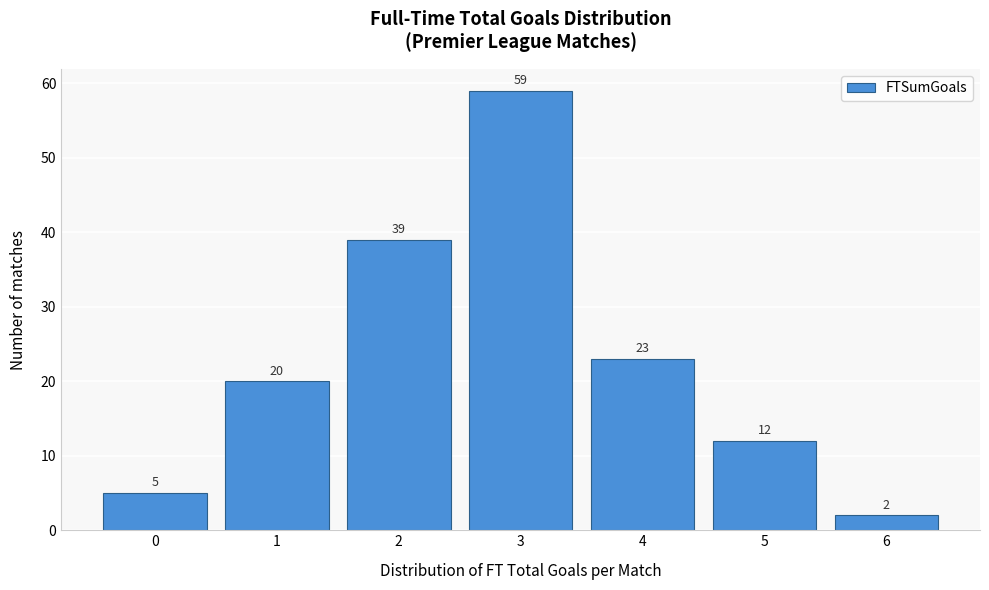

Reading left to right, extract all data points from this chart.

5	20	39	59	23	12	2